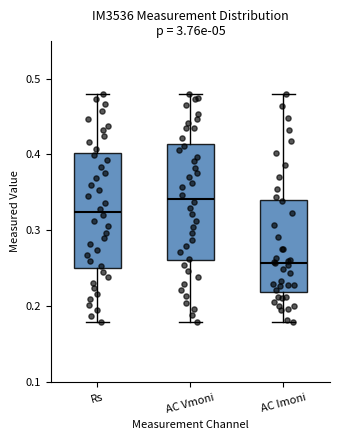

Where is the lower edge of the box for Rs on the y-axis? The values are not printed on the chart, so give them approximately, as read against the axis.

0.25